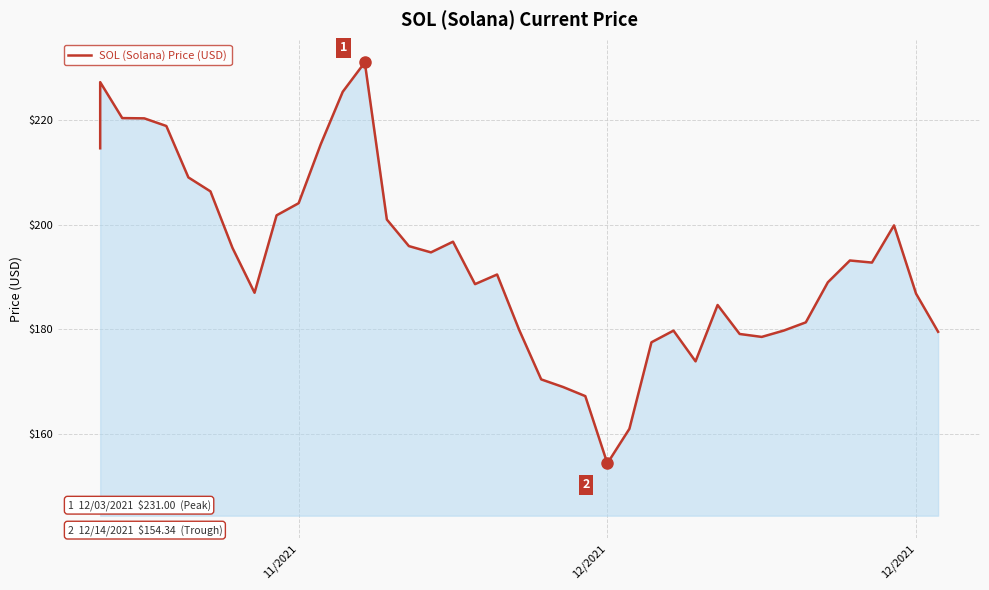

How many interior local peaks (higher than both neighbors) does the data have?

8